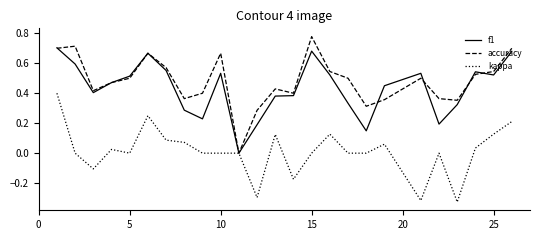

List the series in order of their peak value, lowest first.

kappa, f1, accuracy